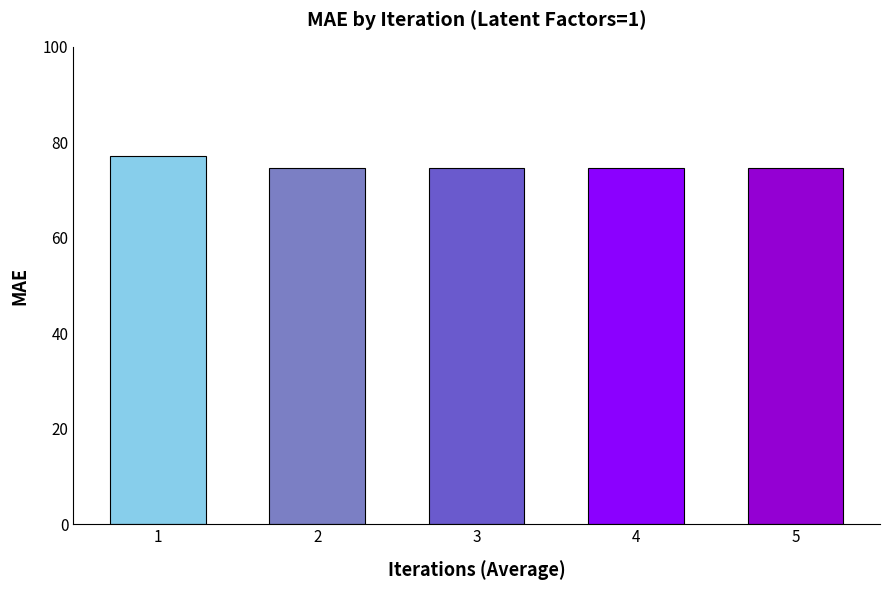

Rank the categories by value from lowest to highest.

5, 4, 3, 2, 1